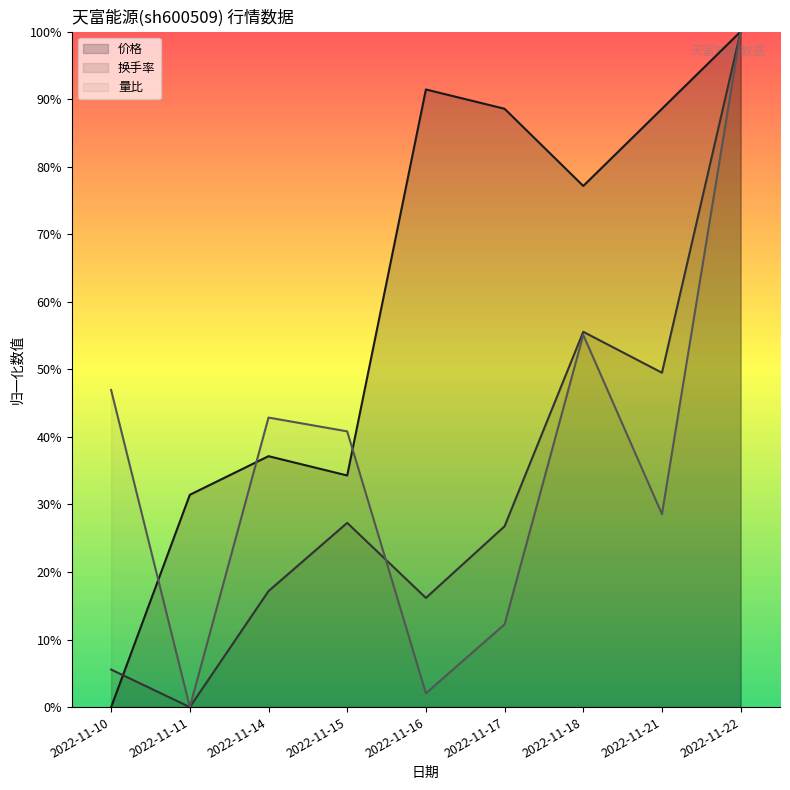

How many lines are shown in the chart?

3